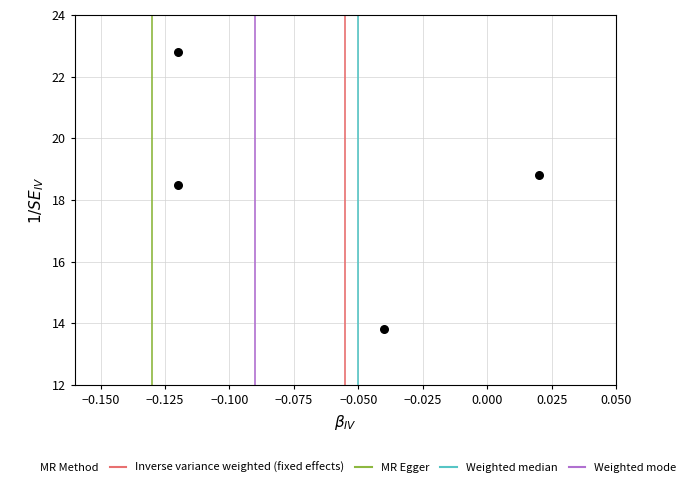

What is the average Y value?

18.5